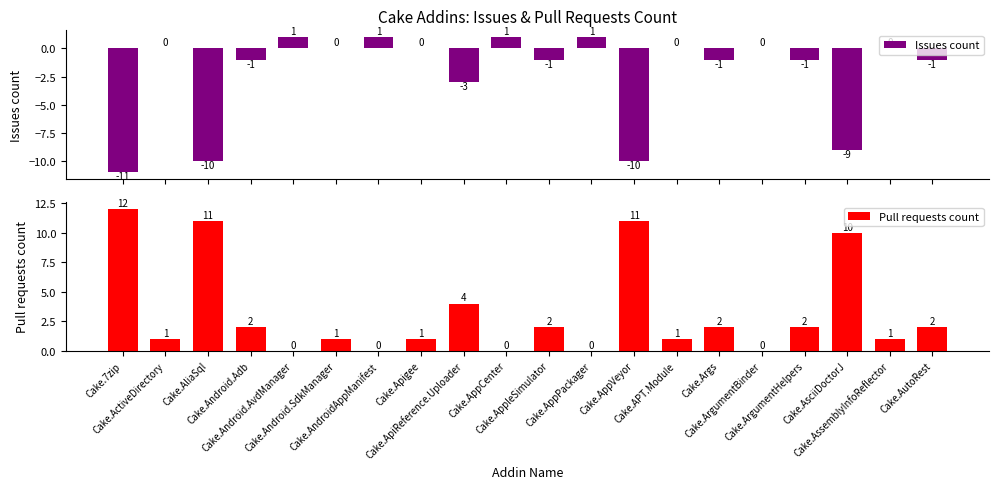

How many values in Pull requests count are above zero?

15